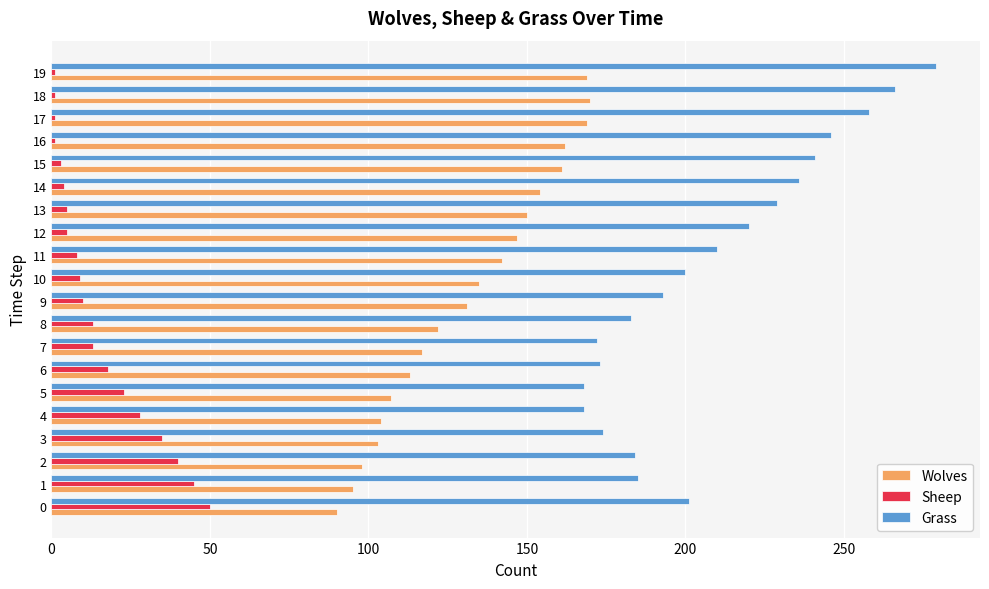

Rank the series at 13 from lowest to highest value.

Sheep, Wolves, Grass